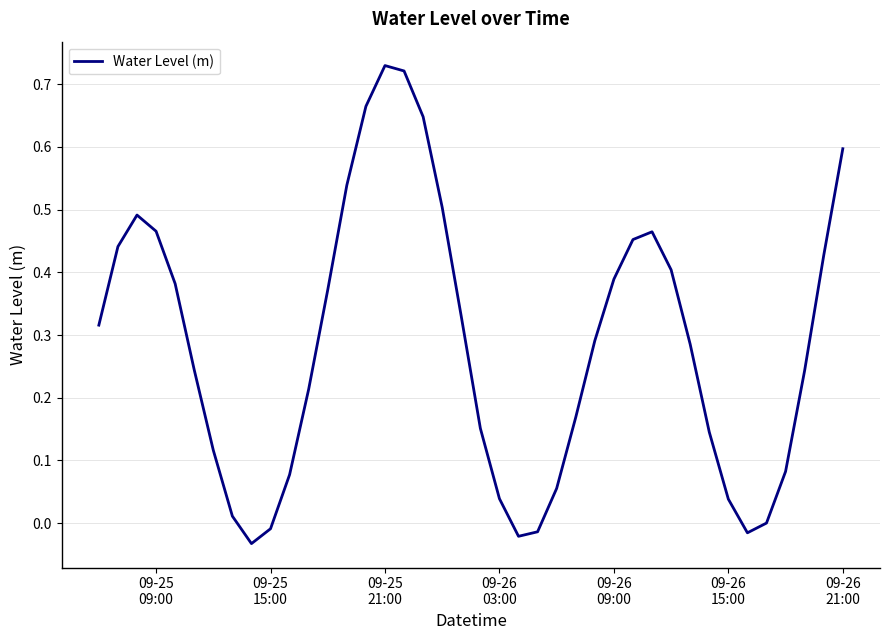

Count the number of data series in this chart.

1